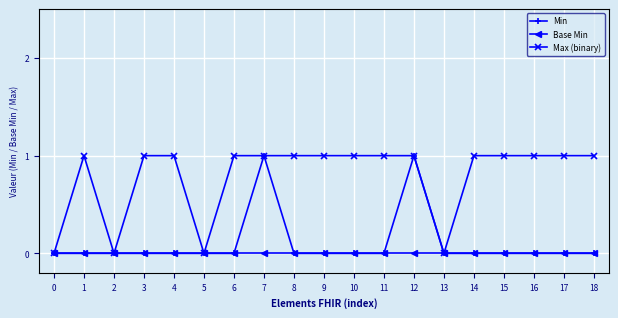

What are all the series names shown in the legend?

Min, Base Min, Max (binary)